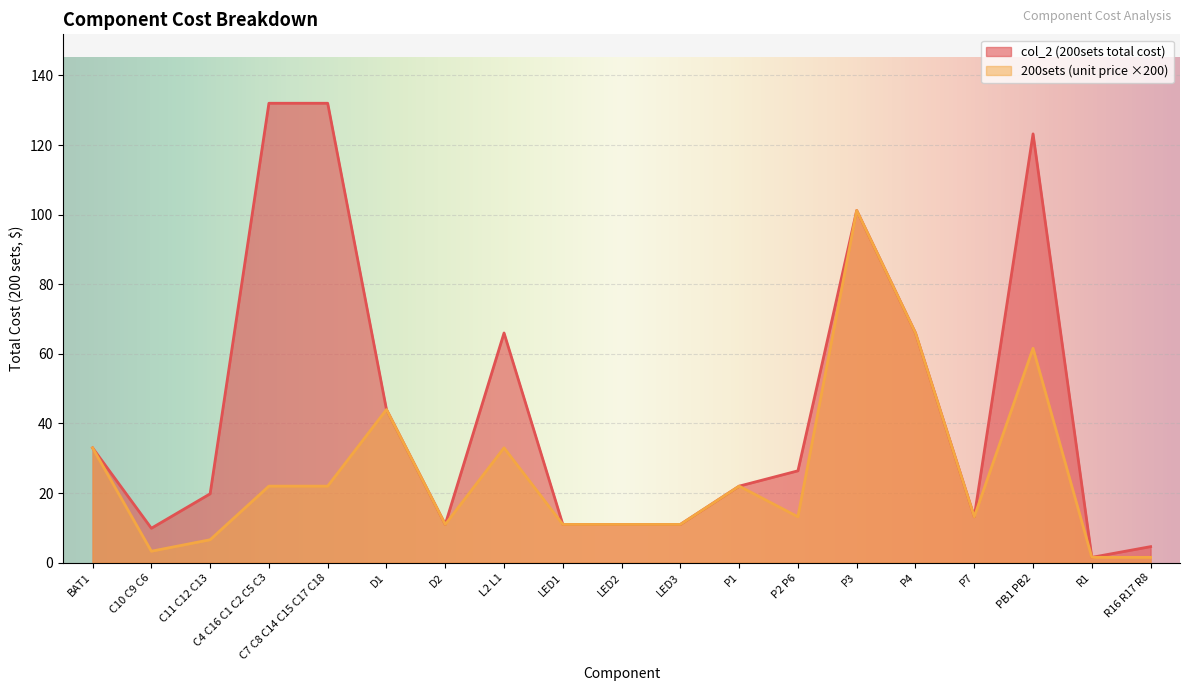

What is the difference between the maximum and minimum values in the 200sets (unit price) series?

99.7